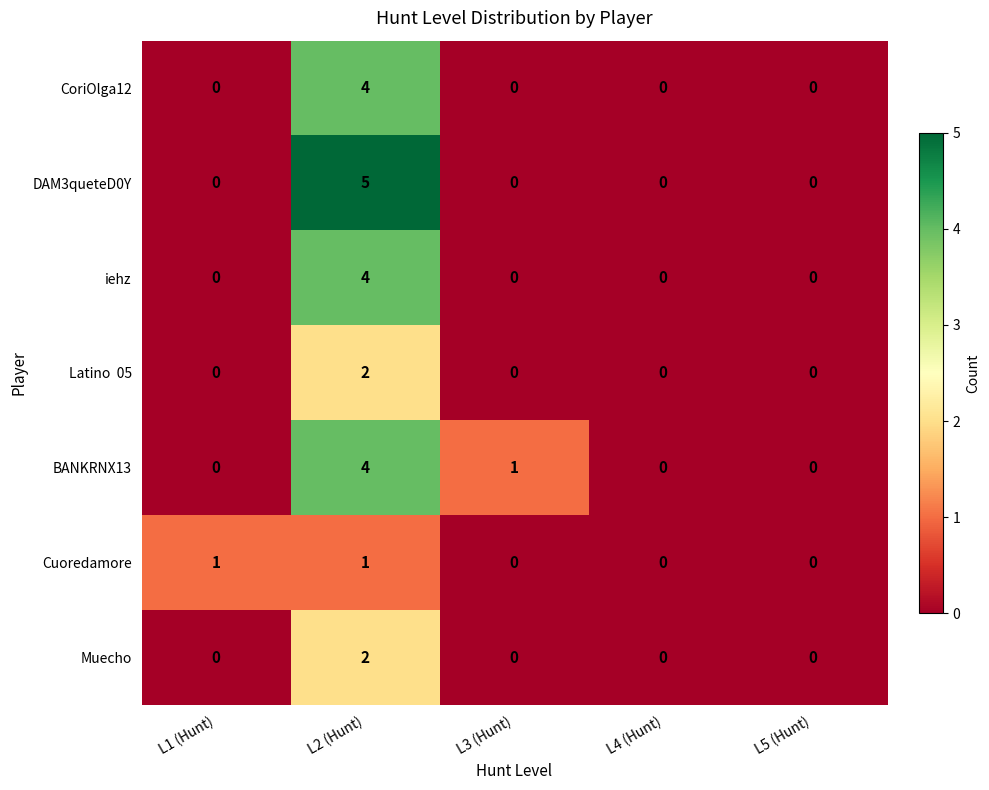

At which category is the sum across all series the highest?

L2 (Hunt)